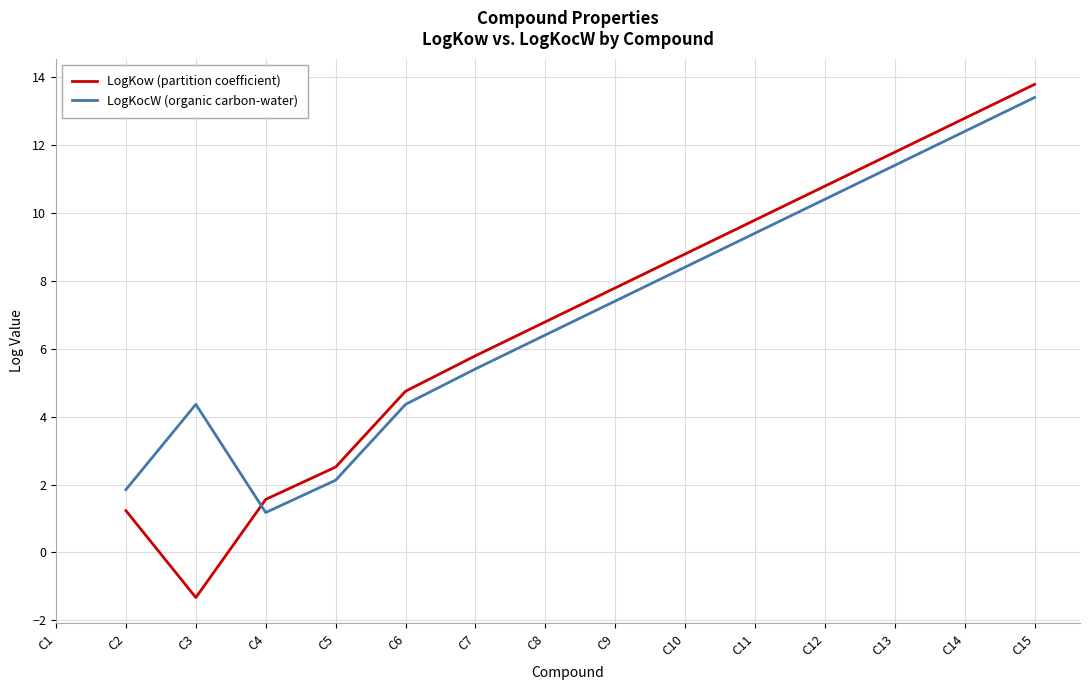

Which series changed the most between C5 and C12?

LogKow